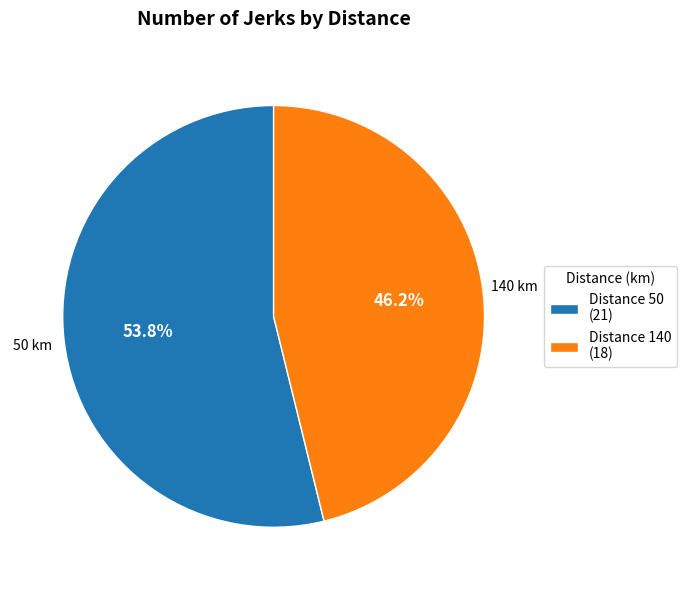

Which category has the smallest portion of the pie?

Distance 140 (18)